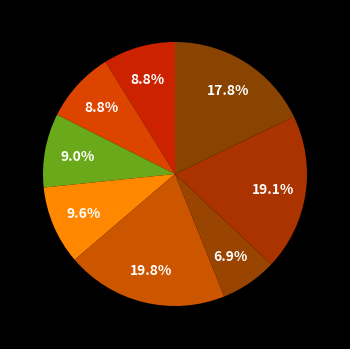

Is there any slice that represents more than half of the pie?

No